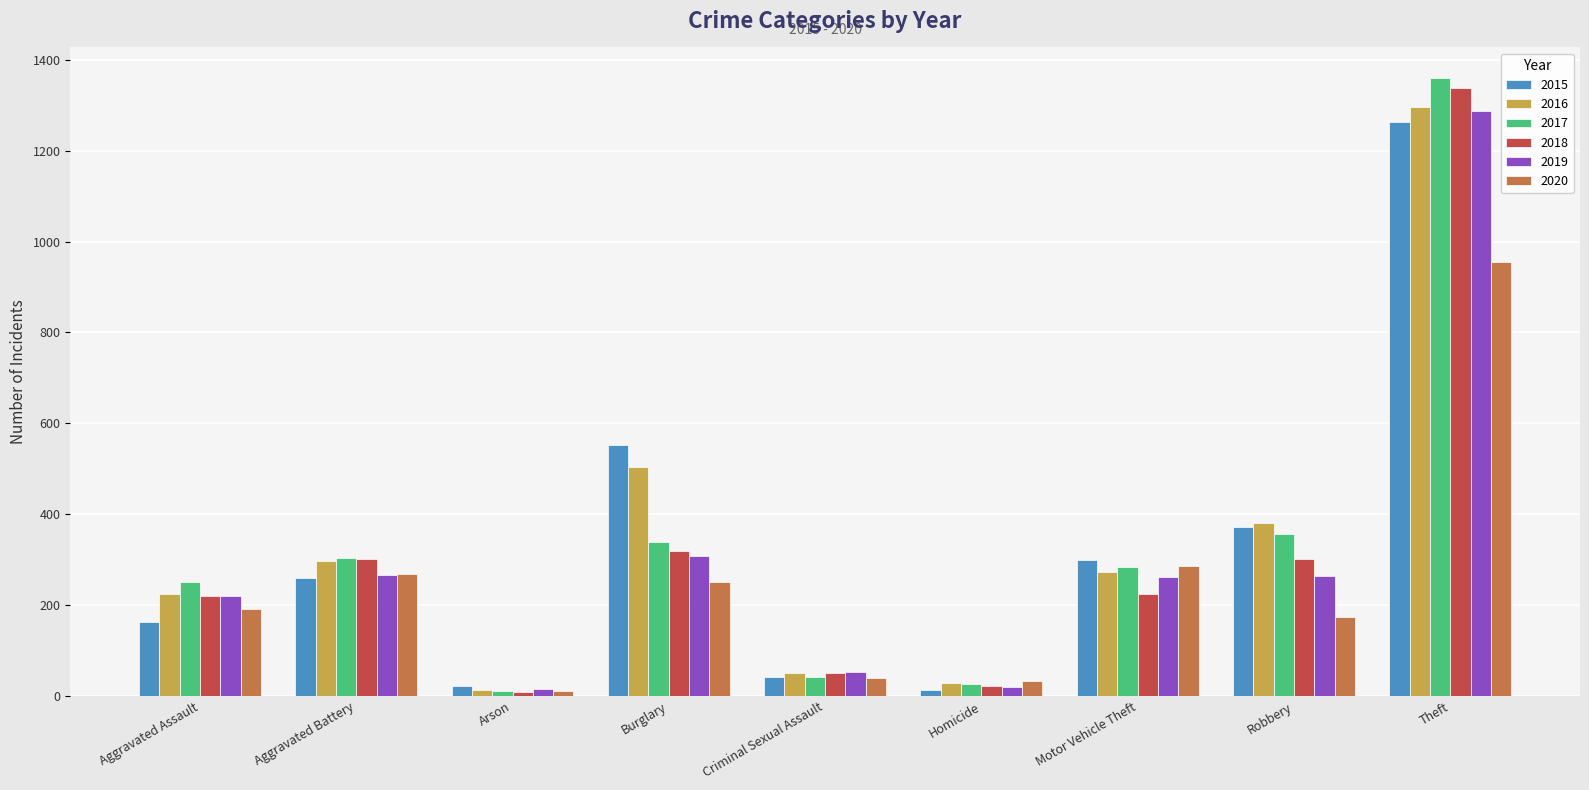

How many data points in 2015 are less than 260?

4